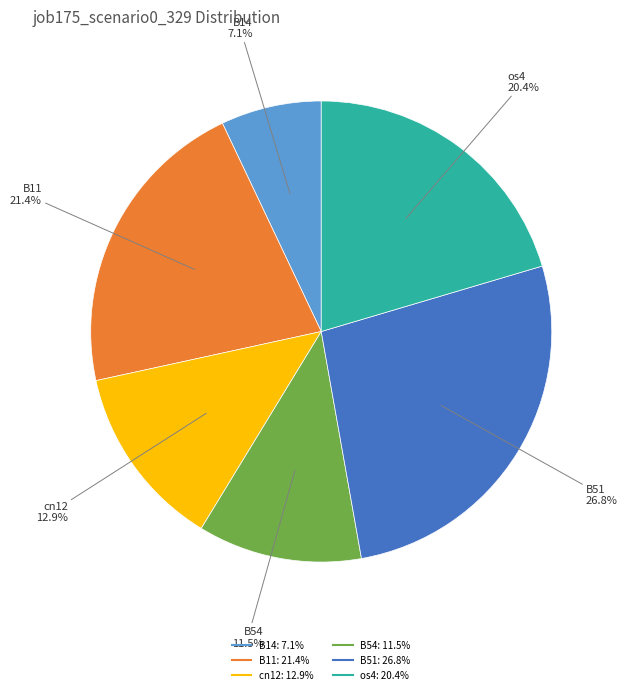

To the nearest percent, what is the difference between the largest and smallest slice percentages?

20%